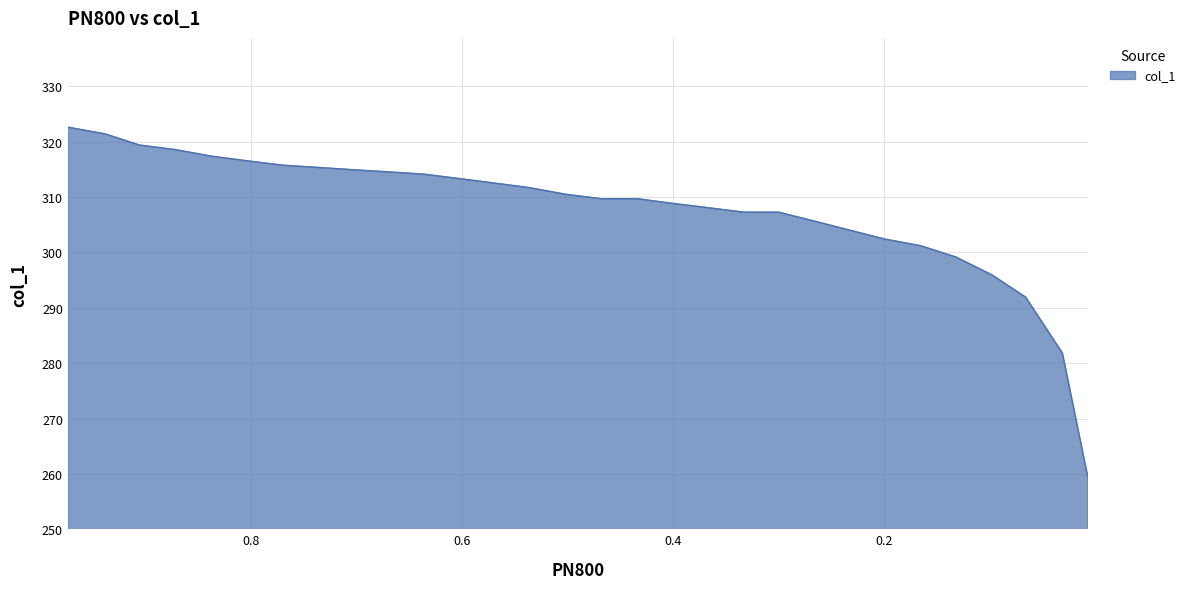

Does the chart have visible grid lines?

Yes